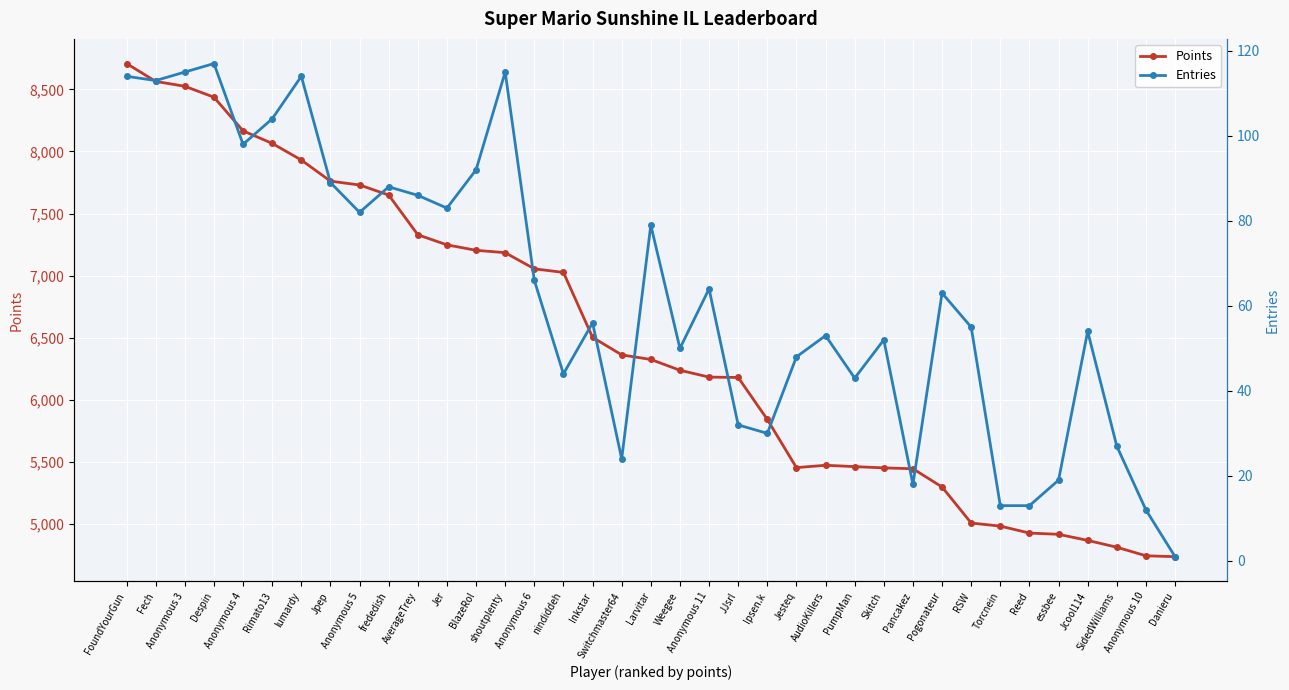

The value of Points at Fech is 8564. True or false?

True